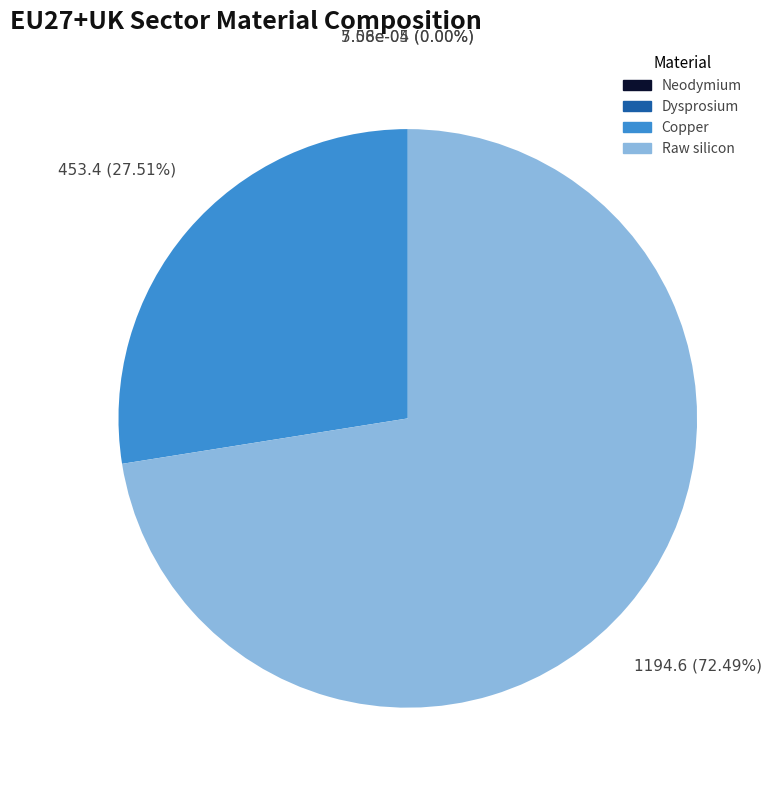

How many slices are in this pie chart?

4